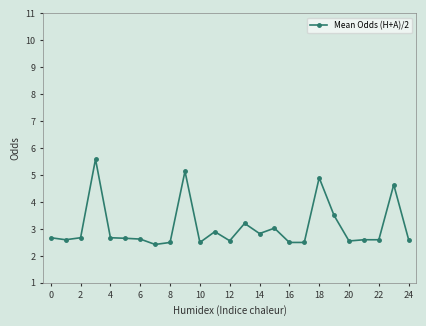

What is the value of the 16th point from the left?

3.0